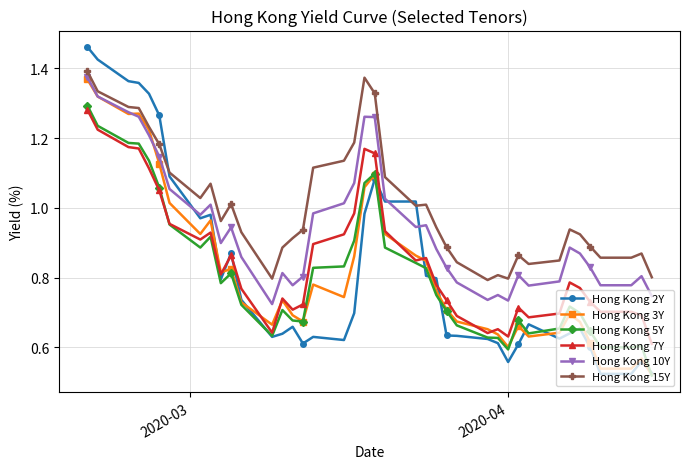

What are all the series names shown in the legend?

Hong Kong 2Y, Hong Kong 3Y, Hong Kong 5Y, Hong Kong 7Y, Hong Kong 10Y, Hong Kong 15Y